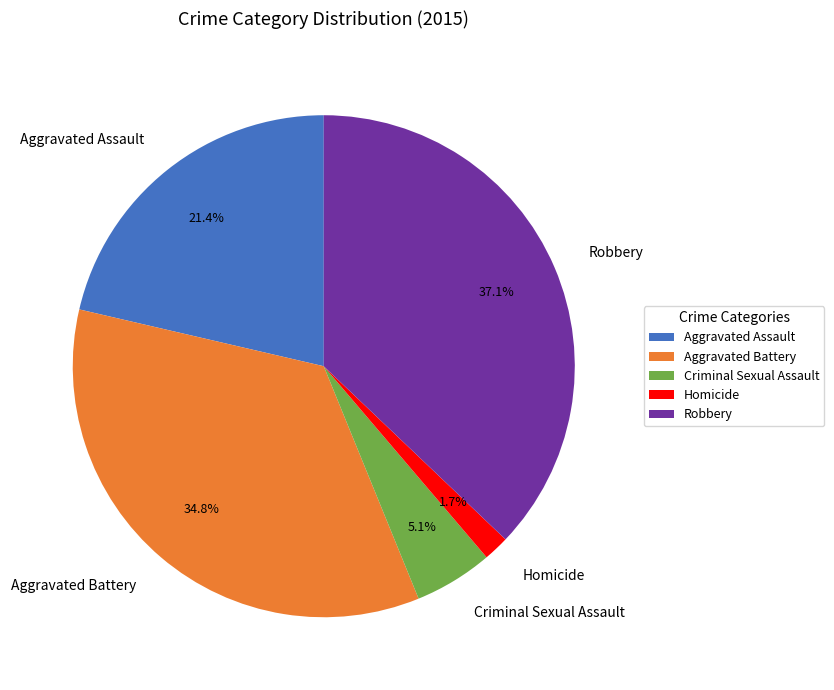

Does Robbery represent more than half of the total?

No